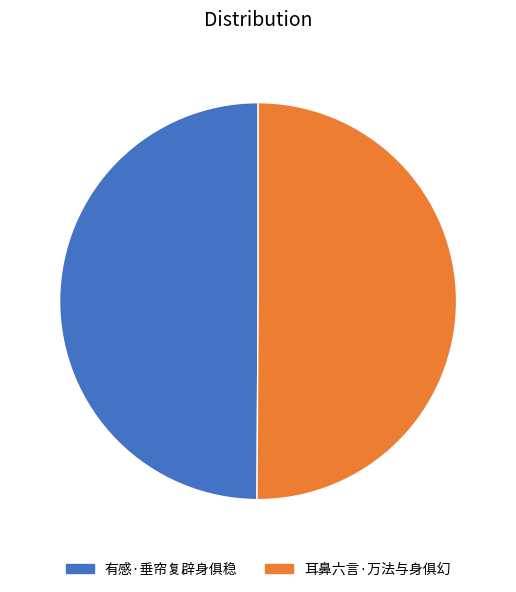

What is the ratio of the value at 耳鼻六言·万法与身俱幻 to the value at 有感·垂帘复辟身俱稳?

1.0